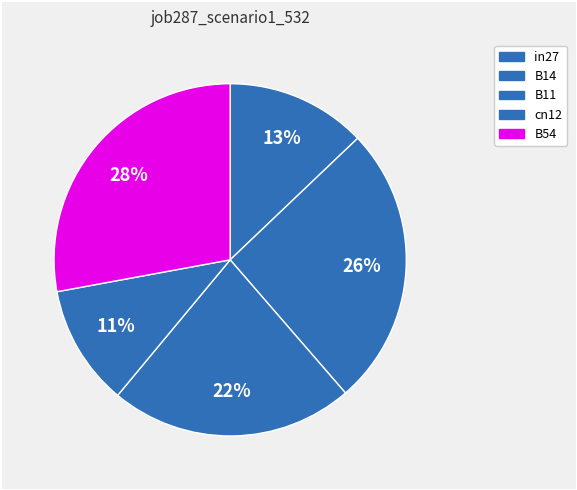

Does B11 represent more than half of the total?

No